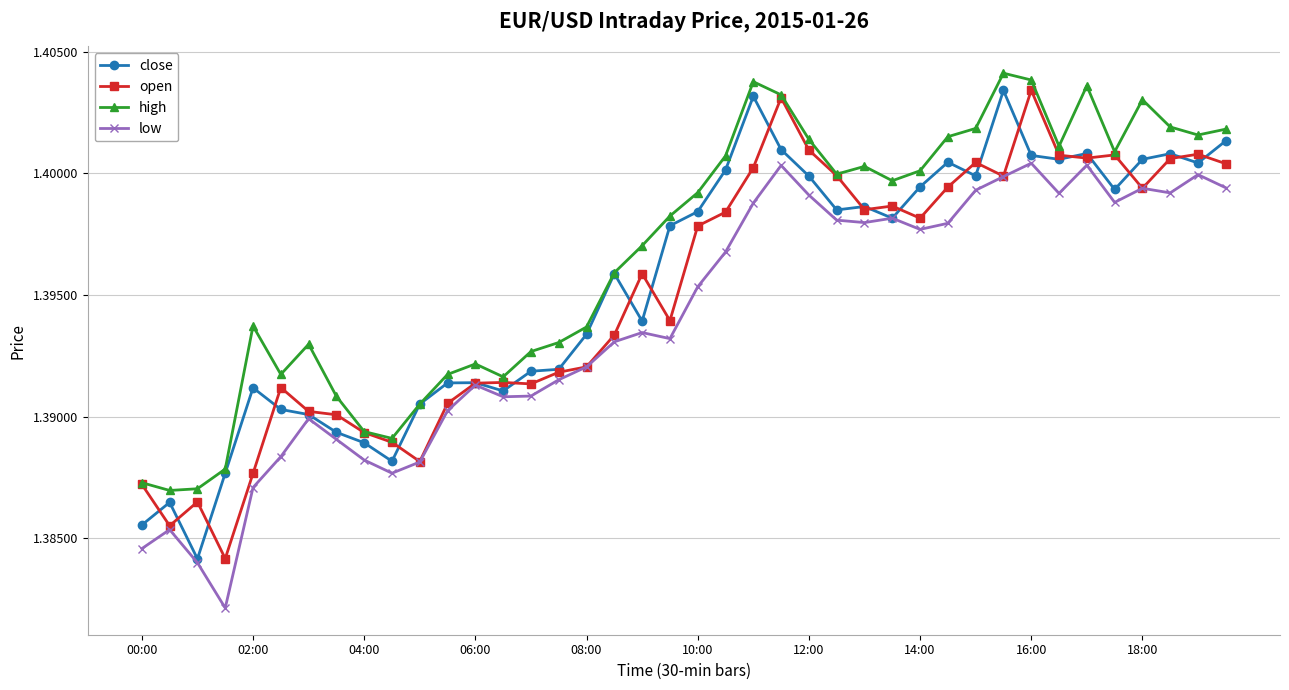

True or false: low has more than 2 interior local peaks.

True